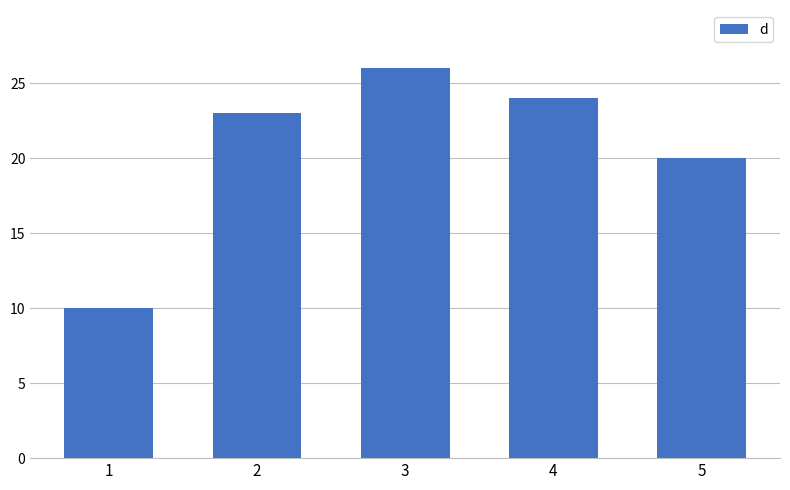

At which label is the value closest to 18?

5